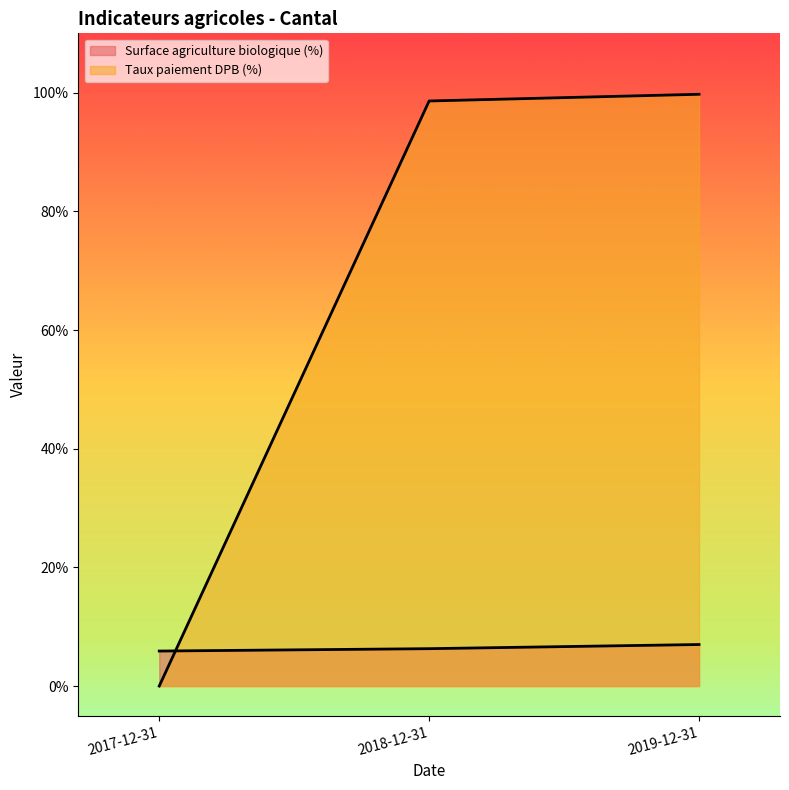

Is it true that Taux paiement DPB (%) equals 151.2 at 2018-12-31?

False